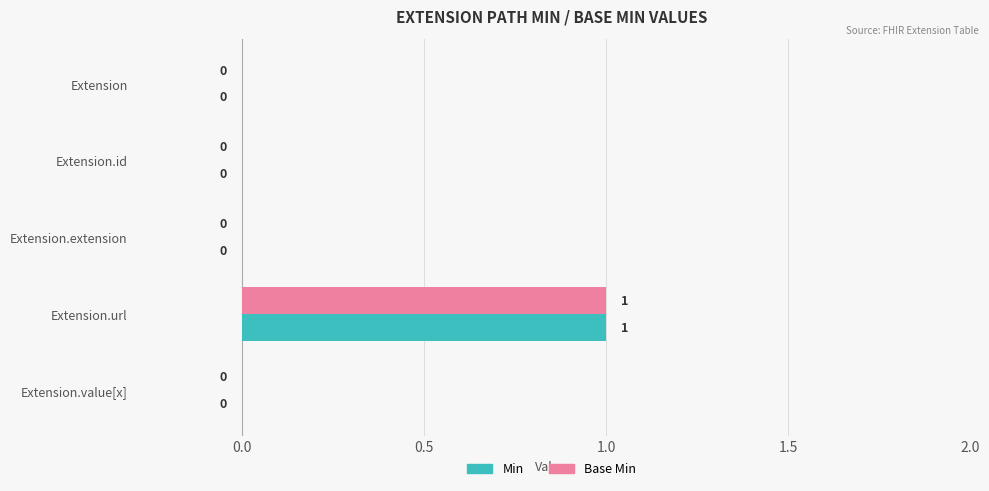

Which category has the highest value across all series?

Extension.url